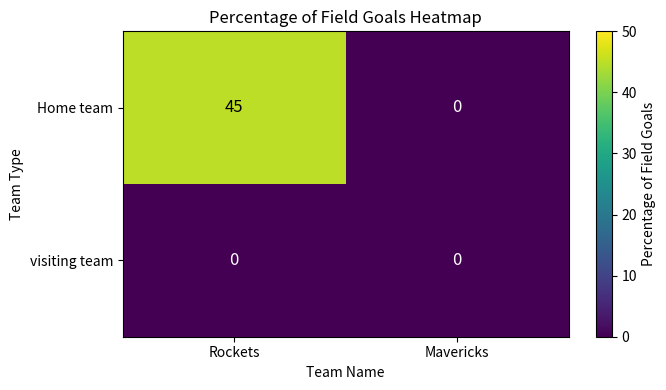

At how many categories does at least one series exceed 15?

1